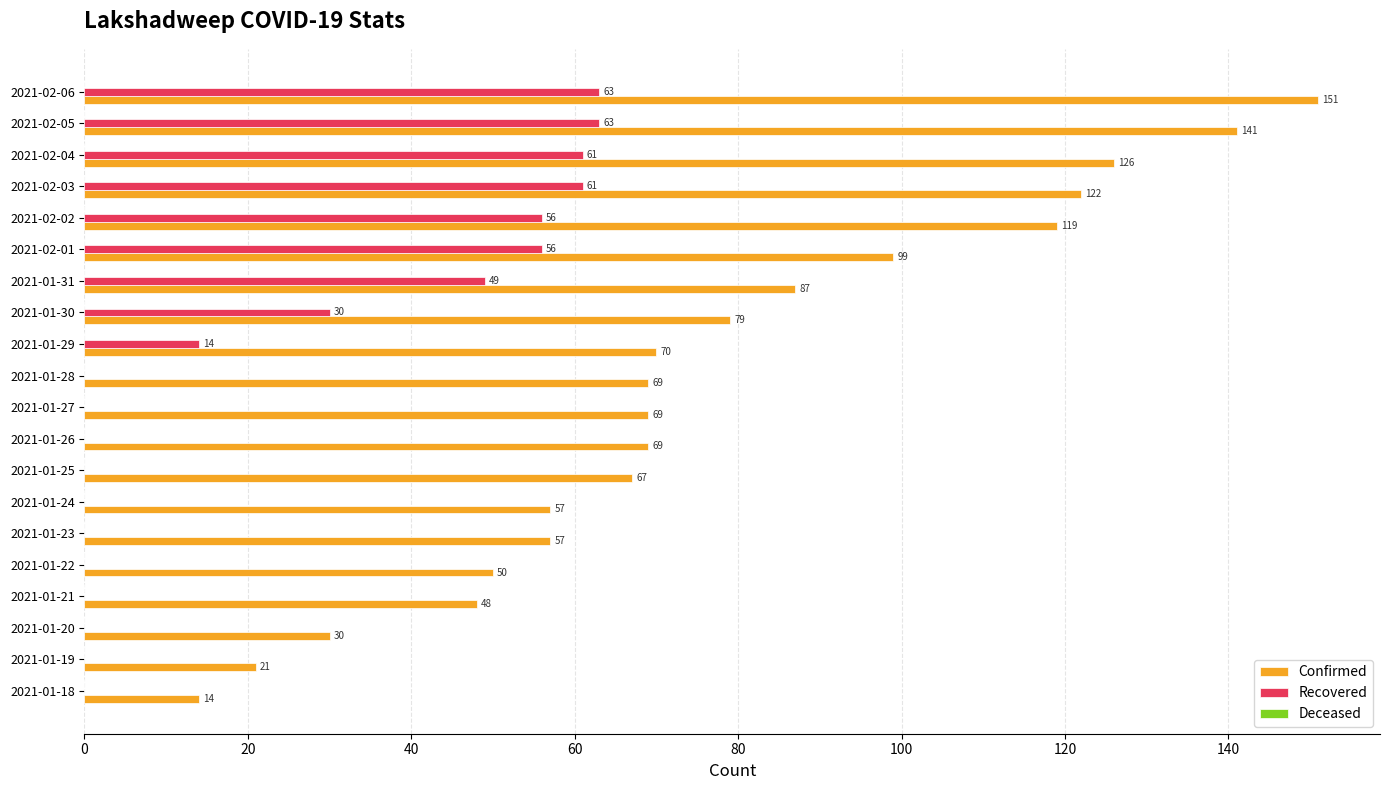

Which series changed the most between 2021-01-30 and 2021-02-01?

Recovered